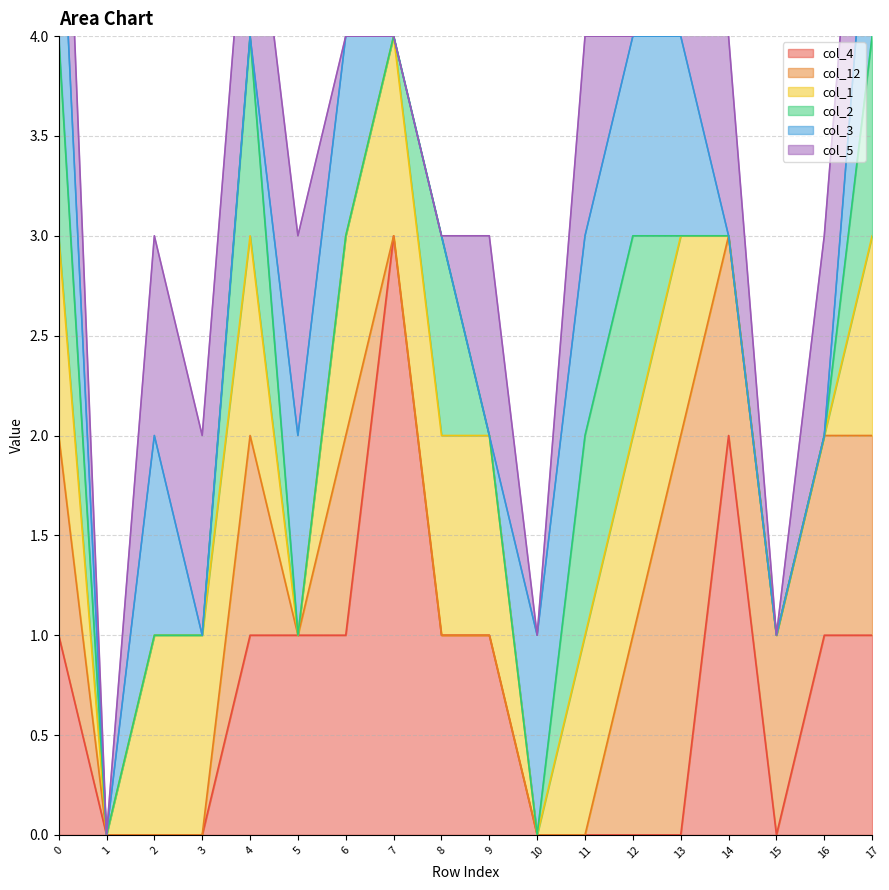

Reading left to right, list all the values displayed in this chart.

col_4: 0=1	1=0	2=0	3=0	4=1	5=1	6=1	7=3	8=1	9=1	10=0	11=0	12=0	13=0	14=2	15=0	16=1	17=1
col_12: 0=1	1=0	2=0	3=0	4=1	5=0	6=1	7=0	8=0	9=0	10=0	11=0	12=1	13=2	14=1	15=1	16=1	17=1
col_1: 0=1	1=0	2=1	3=1	4=1	5=0	6=1	7=1	8=1	9=1	10=0	11=1	12=1	13=1	14=0	15=0	16=0	17=1
col_2: 0=1	1=0	2=0	3=0	4=1	5=0	6=0	7=0	8=1	9=0	10=0	11=1	12=1	13=0	14=0	15=0	16=0	17=1
col_3: 0=1	1=0	2=1	3=0	4=0	5=1	6=1	7=0	8=0	9=0	10=1	11=1	12=1	13=1	14=0	15=0	16=0	17=1
col_5: 0=1	1=0	2=1	3=1	4=1	5=1	6=0	7=0	8=0	9=1	10=0	11=1	12=0	13=1	14=1	15=0	16=1	17=1